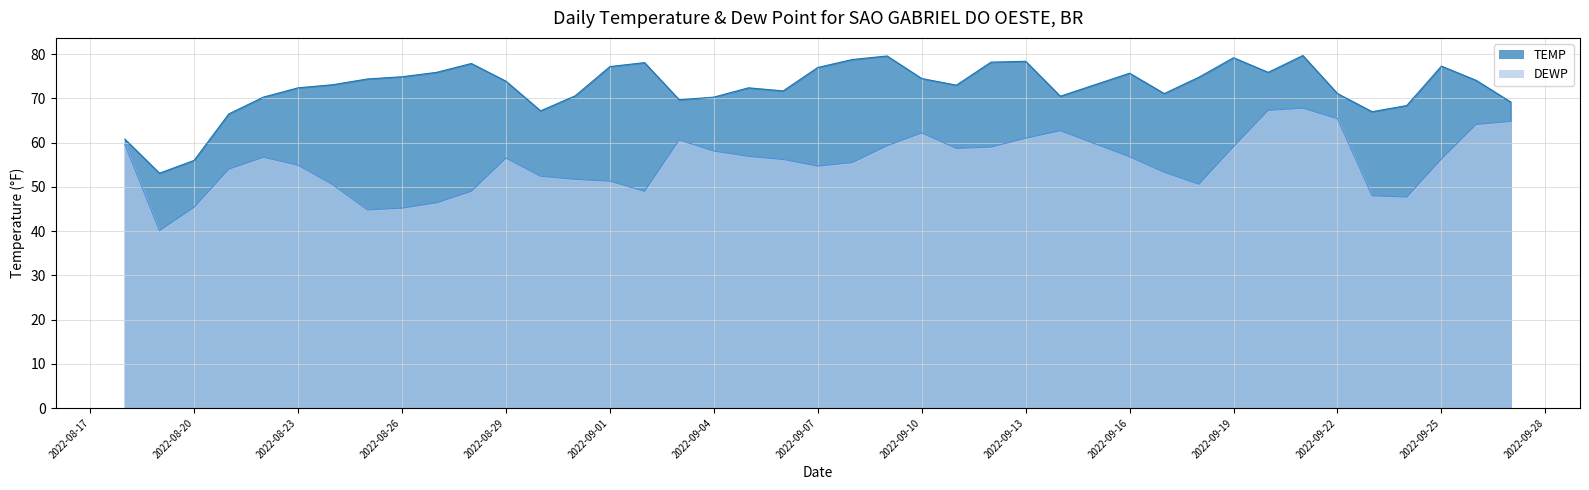

Reading left to right, transcribe all the data shown in this chart.

TEMP: 2022-08-18=60.8	2022-08-19=53.1	2022-08-20=56.0	2022-08-21=66.5	2022-08-22=70.3	2022-08-23=72.4	2022-08-24=73.1	2022-08-25=74.4	2022-08-26=74.9	2022-08-27=75.9	2022-08-28=77.9	2022-08-29=73.9	2022-08-30=67.2	2022-08-31=70.6	2022-09-01=77.2	2022-09-02=78.1	2022-09-03=69.7	2022-09-04=70.3	2022-09-05=72.4	2022-09-06=71.7	2022-09-07=77.0	2022-09-08=78.8	2022-09-09=79.6	2022-09-10=74.5	2022-09-11=73.0	2022-09-12=78.2	2022-09-13=78.4	2022-09-14=70.5	2022-09-16=75.7	2022-09-17=71.1	2022-09-18=74.8	2022-09-19=79.2	2022-09-20=75.9	2022-09-21=79.7	2022-09-22=71.1	2022-09-23=67.0	2022-09-24=68.4	2022-09-25=77.3	2022-09-26=74.1	2022-09-27=69.2
DEWP: 2022-08-18=59.6	2022-08-19=40.1	2022-08-20=45.4	2022-08-21=54.0	2022-08-22=56.7	2022-08-23=54.9	2022-08-24=50.5	2022-08-25=44.8	2022-08-26=45.2	2022-08-27=46.4	2022-08-28=49.0	2022-08-29=56.5	2022-08-30=52.4	2022-08-31=51.7	2022-09-01=51.3	2022-09-02=49.0	2022-09-03=60.6	2022-09-04=58.1	2022-09-05=56.9	2022-09-06=56.2	2022-09-07=54.7	2022-09-08=55.5	2022-09-09=59.3	2022-09-10=62.2	2022-09-11=58.7	2022-09-12=59.0	2022-09-13=61.0	2022-09-14=62.7	2022-09-16=56.8	2022-09-17=53.3	2022-09-18=50.6	2022-09-19=59.1	2022-09-20=67.3	2022-09-21=67.8	2022-09-22=65.4	2022-09-23=48.0	2022-09-24=47.7	2022-09-25=56.3	2022-09-26=64.1	2022-09-27=64.8